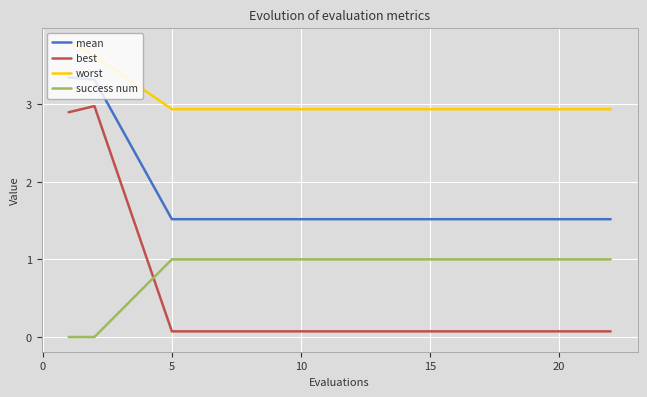

What is the average value of the worst series?

3.0